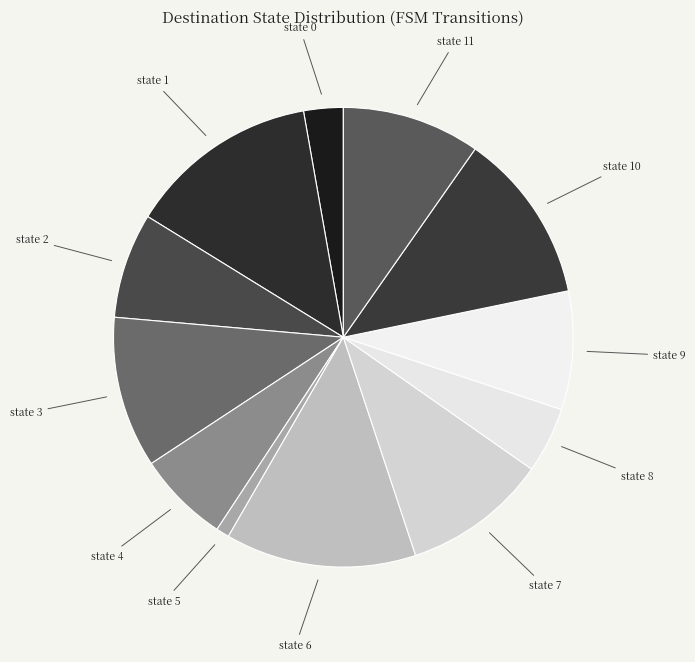

The state 9 slice represents 16% of the pie. True or false?

False